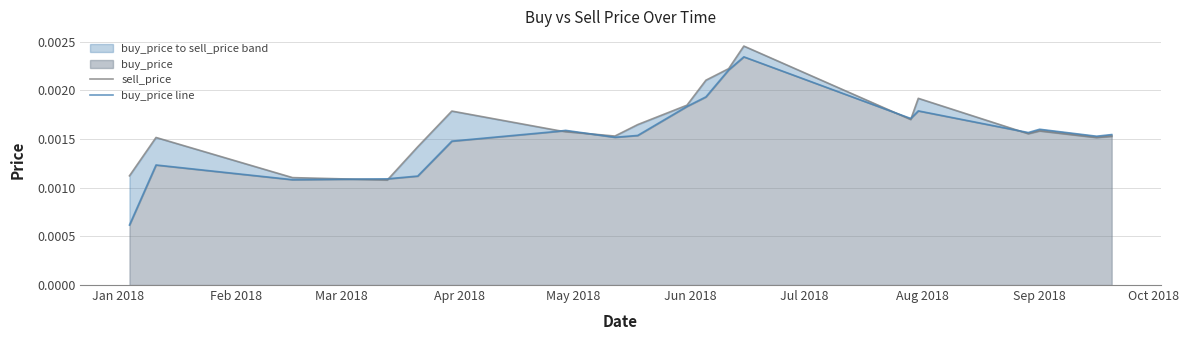

The buy_price line series shows 0.0 at May 2018. True or false?

True